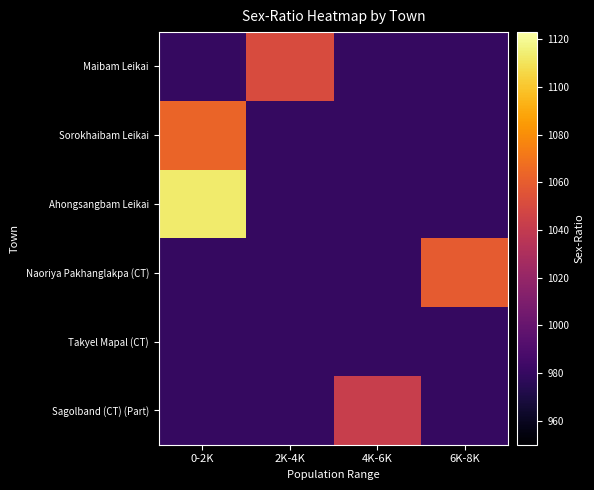

Rank the series at 0-2K from highest to lowest value.

Ahongsangbam Leikai, Sorokhaibam Leikai, Maibam Leikai, Naoriya Pakhanglakpa (CT), Takyel Mapal (CT), Sagolband (CT) (Part)